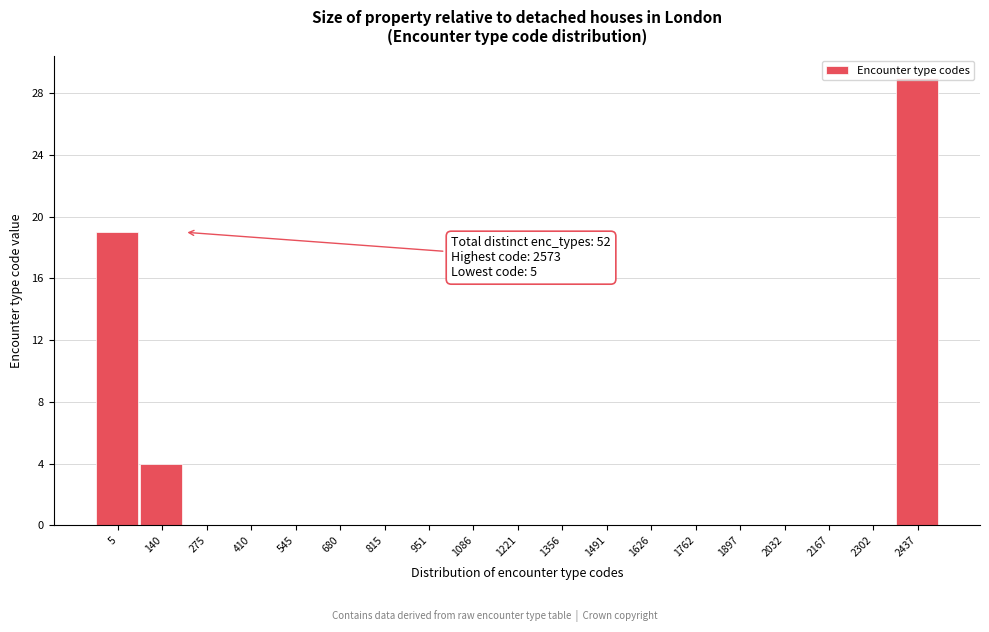

At which label is the value closest to 14?

5